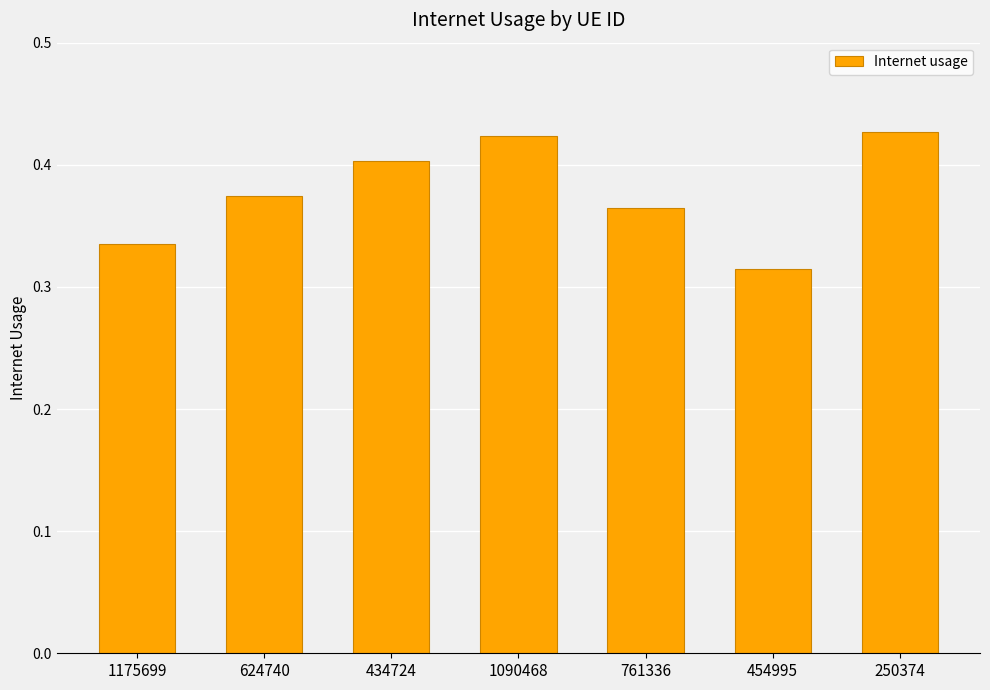

Which category has the lowest value across all series?

454995